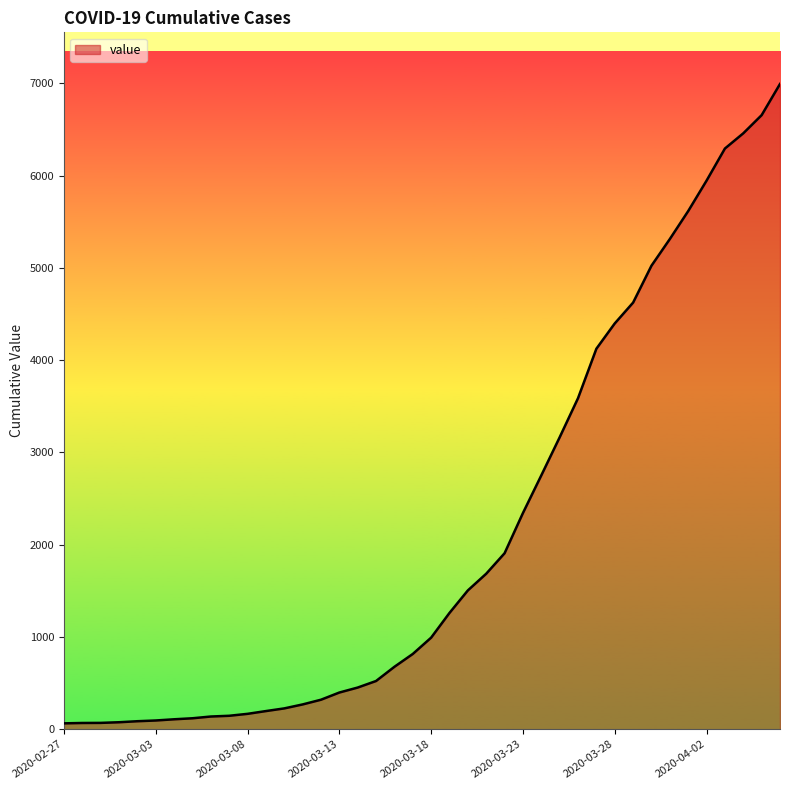

What is the maximum value shown in the chart?

6995